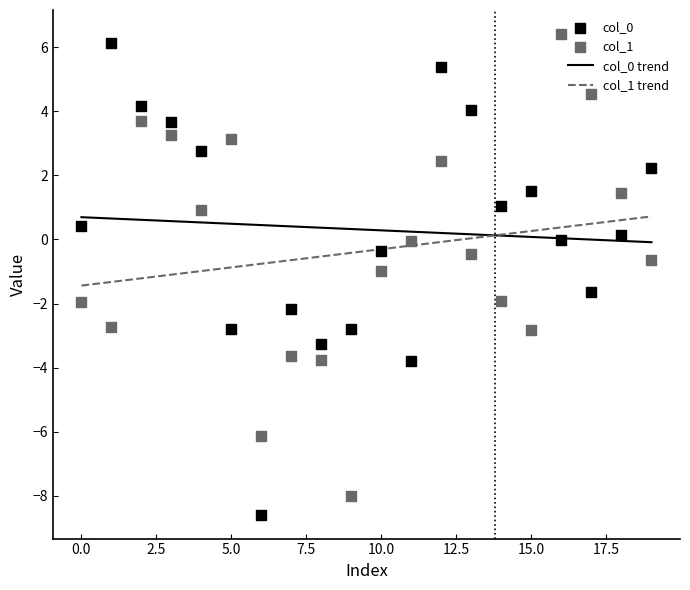

Which series contains the highest Y value?

col_1